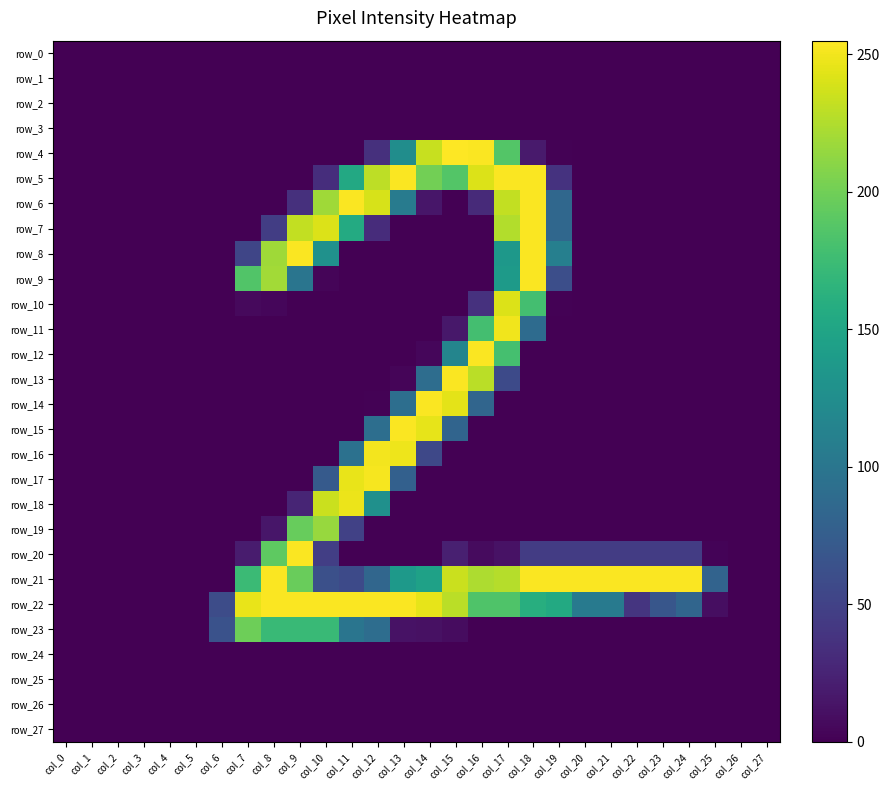

How many data points does each series have?

28